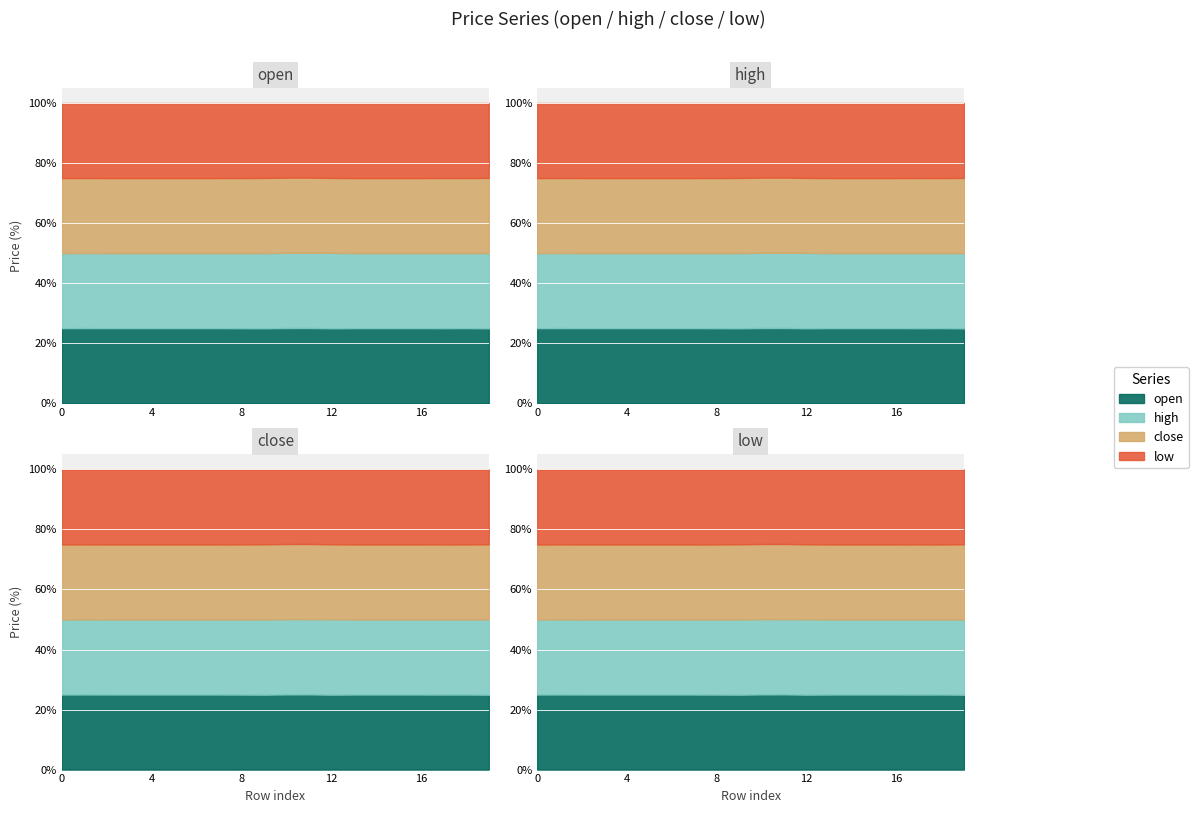

At which label does open first exceed 808?

7